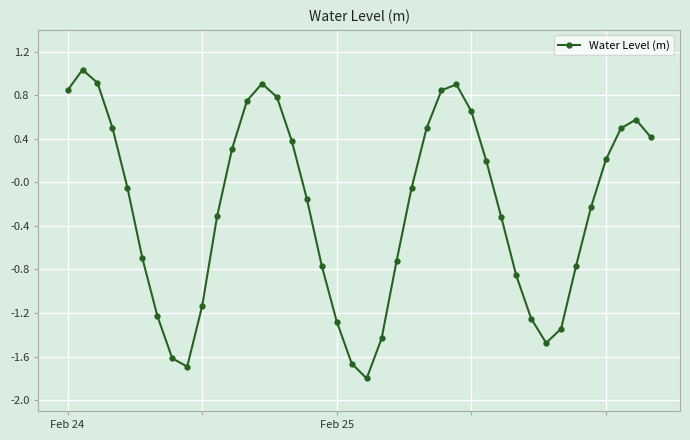

What is the sum of all values?

-9.6